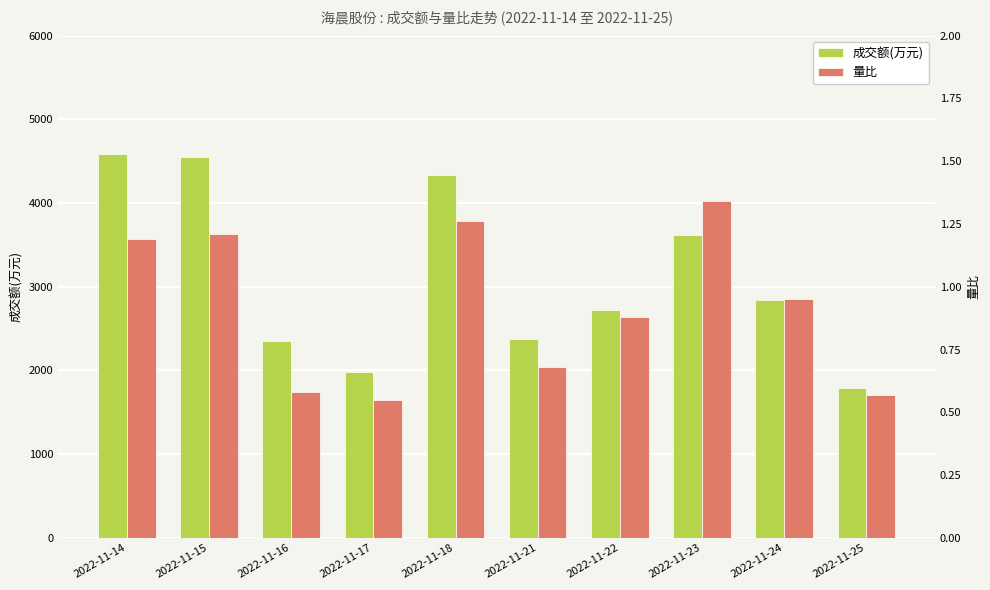

True or false: 成交额(万元) has a value of 2843.4 at 2022-11-25.

False